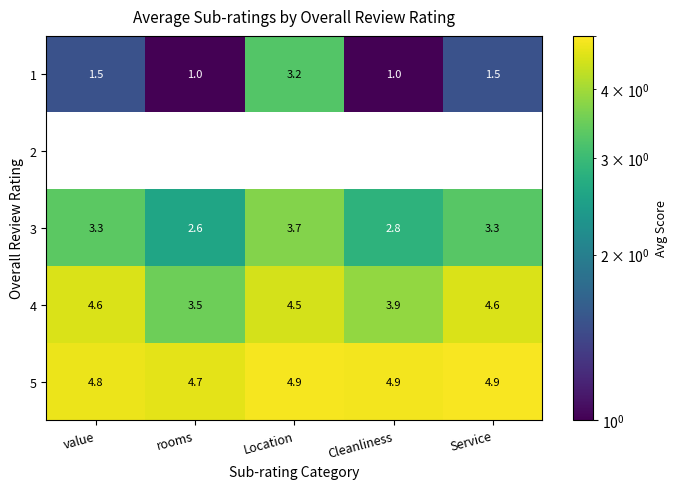

Is the value of 4 at Cleanliness greater than the value of 1 at Location?

Yes